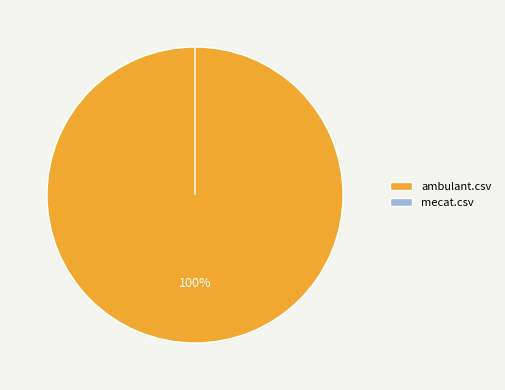

How many slices are in this pie chart?

2